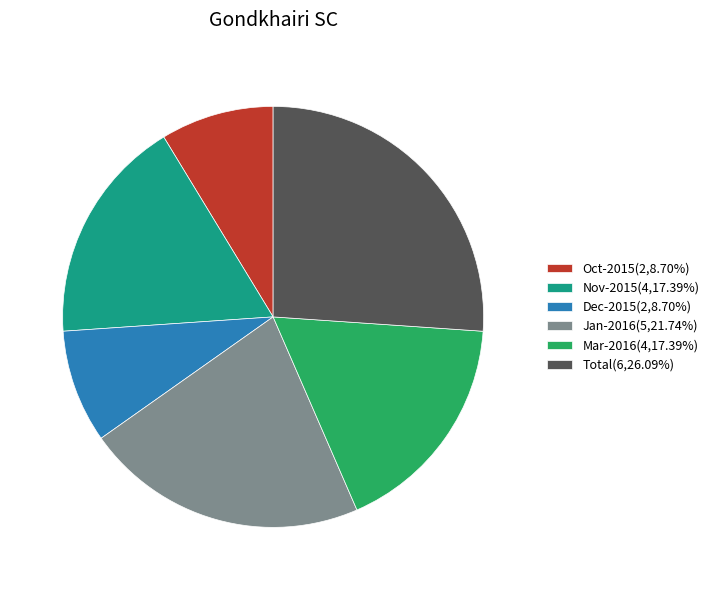

Count the number of slices in the pie.

6